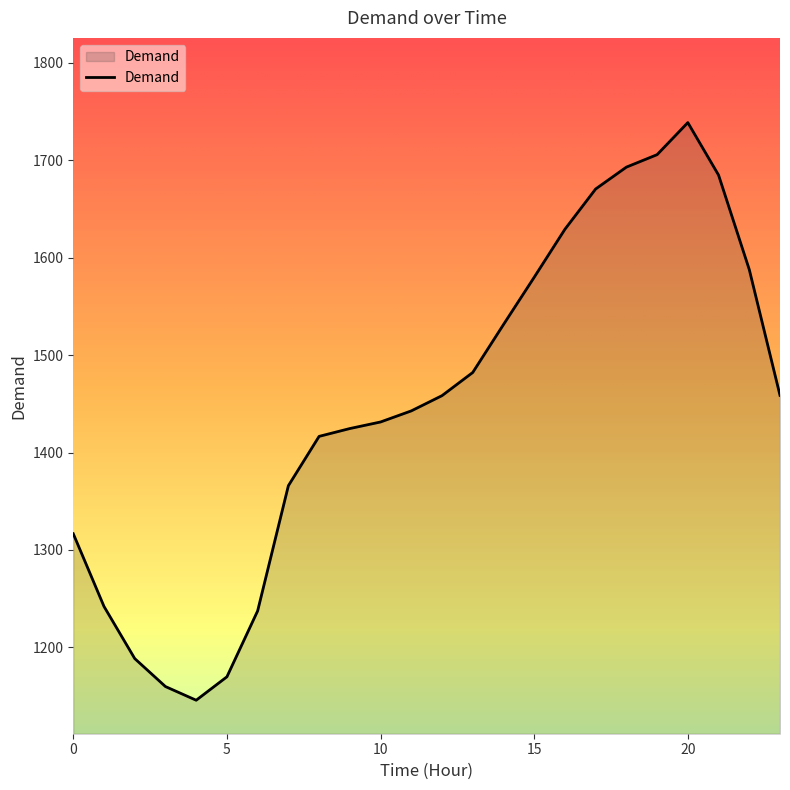

What is the difference between the maximum and minimum values?

592.8